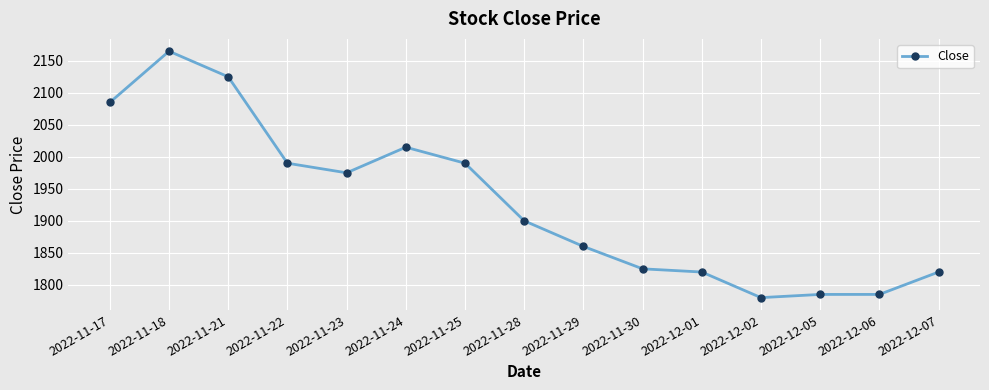

What is the average value?

1928